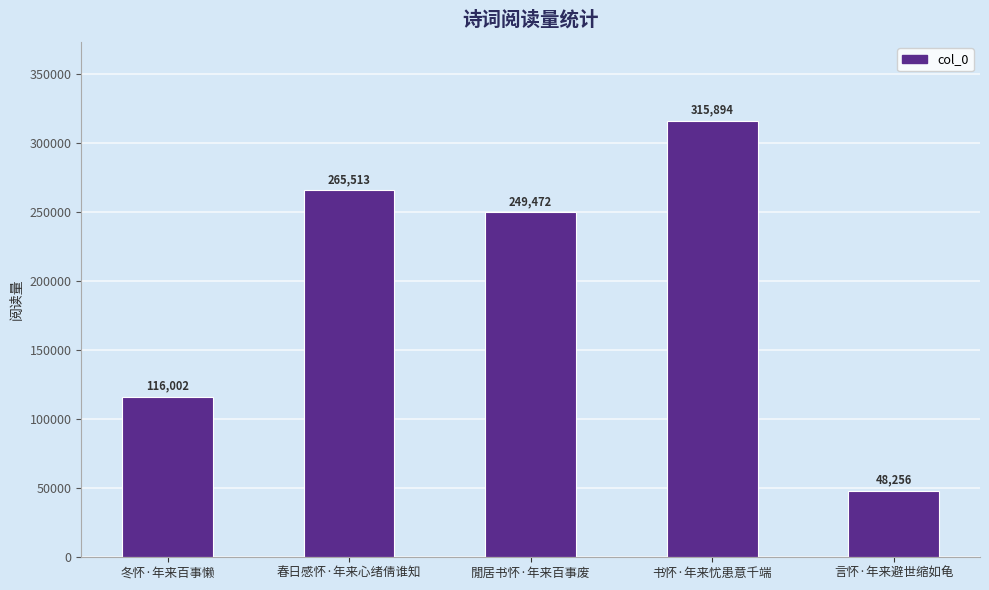

Does the chart contain any negative values?

No